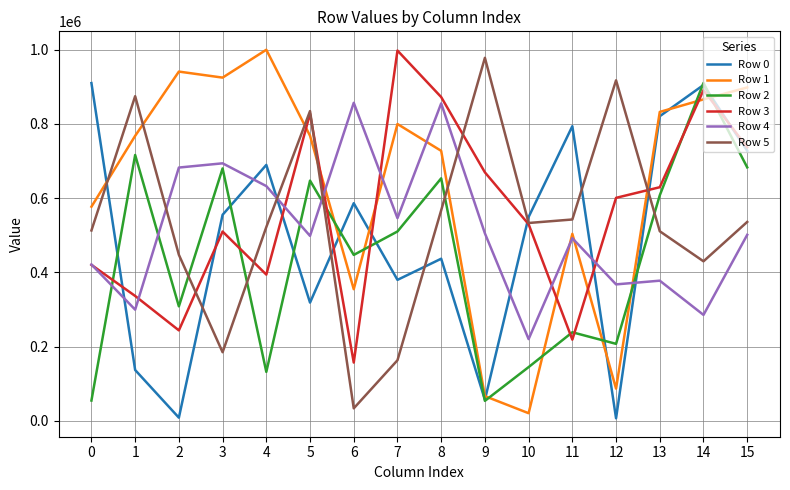

How many intersections are there between Row 2 and Row 3?

8